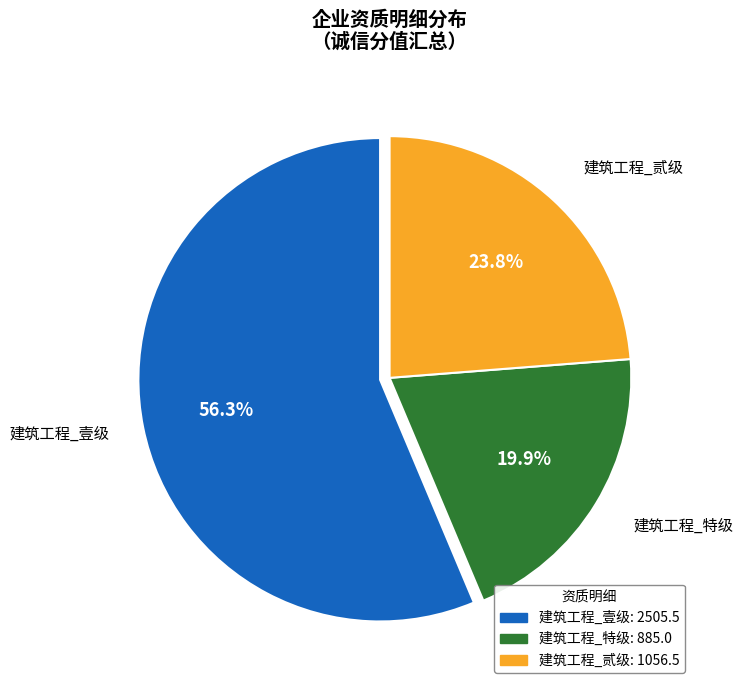

To the nearest percent, what is the difference between the largest and smallest slice percentages?

36%